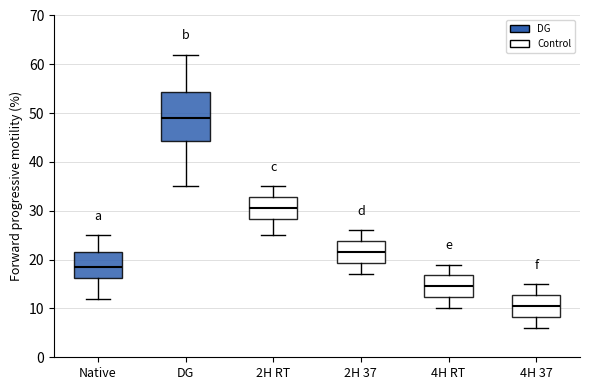

Reading left to right, transcribe this box plot: for each box, give where its median line is, the range the box spans, and where its two whiskers end, as read against the y-axis. The values are not printed on the chart, so give them approximately, as read against the axis.

Native: median 19, box 16 to 22, whiskers 12 to 25
DG: median 49, box 44 to 54, whiskers 35 to 62
2H RT: median 31, box 28 to 33, whiskers 25 to 35
2H 37: median 22, box 19 to 24, whiskers 17 to 26
4H RT: median 15, box 12 to 17, whiskers 10 to 19
4H 37: median 11, box 8 to 13, whiskers 6 to 15